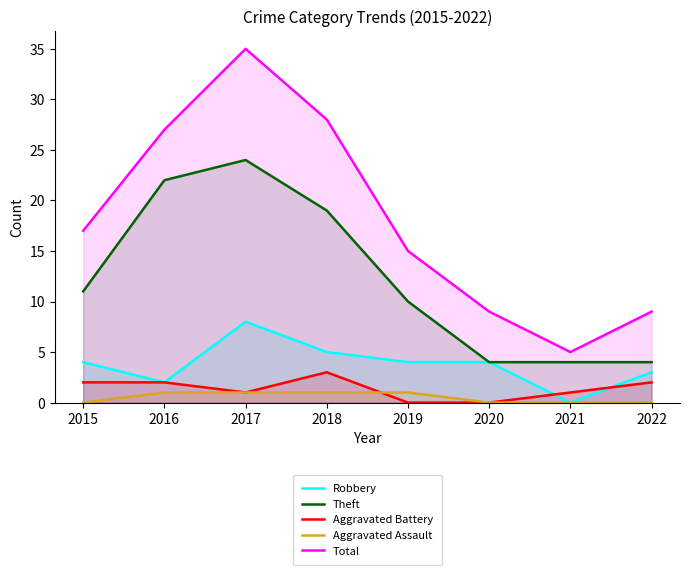

What value does the Total series have at 2018, to the nearest 10?

30